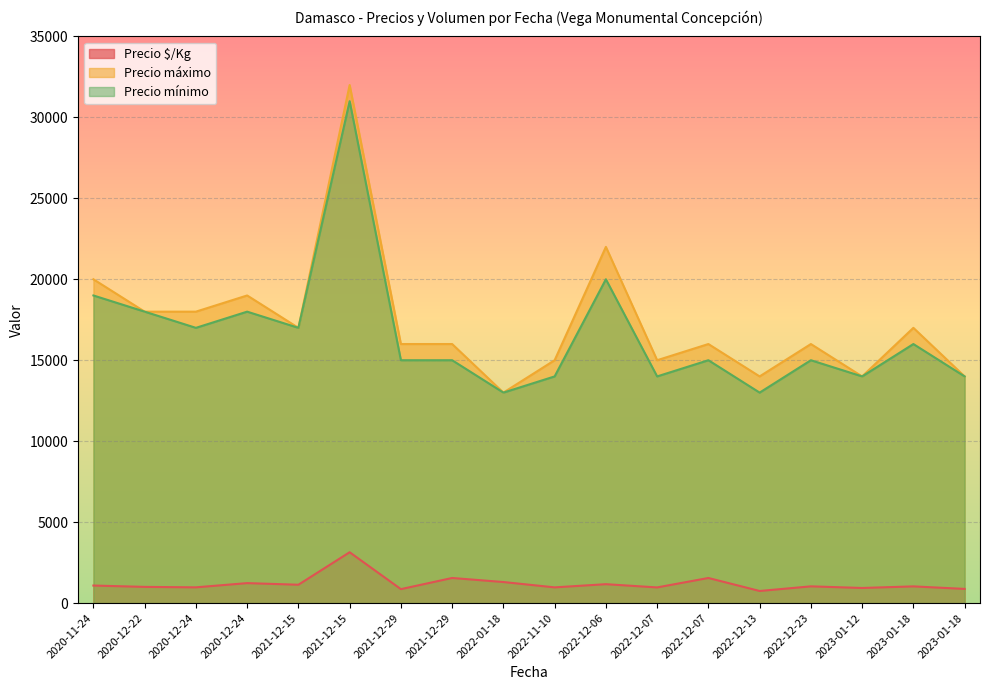

Between 2021-12-15 and 2021-12-29, which series saw the biggest shift?

Precio mínimo